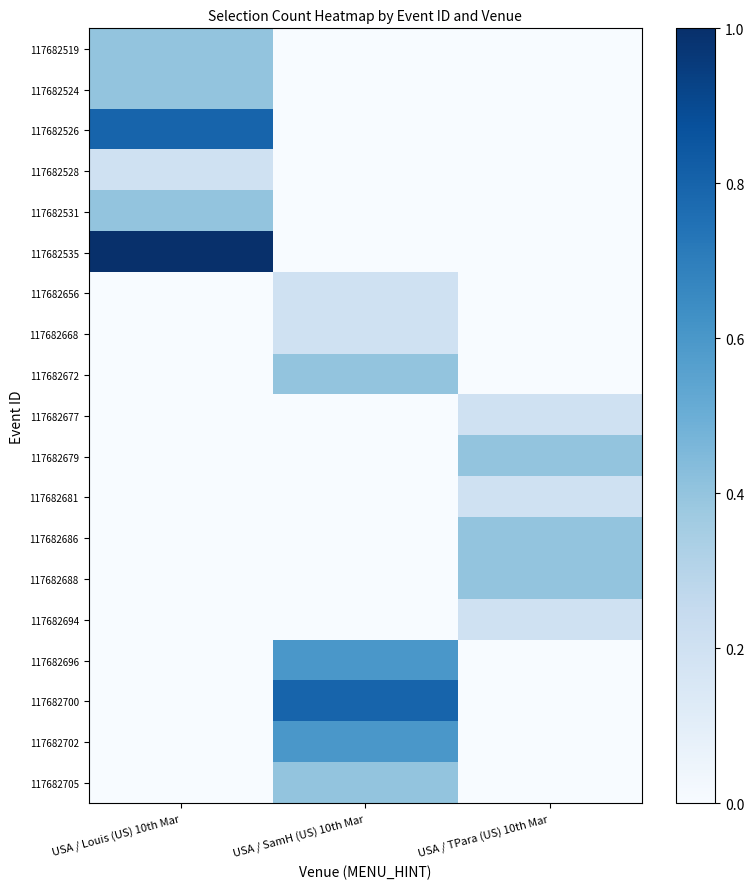

Which series has the widest spread of values?

117682535